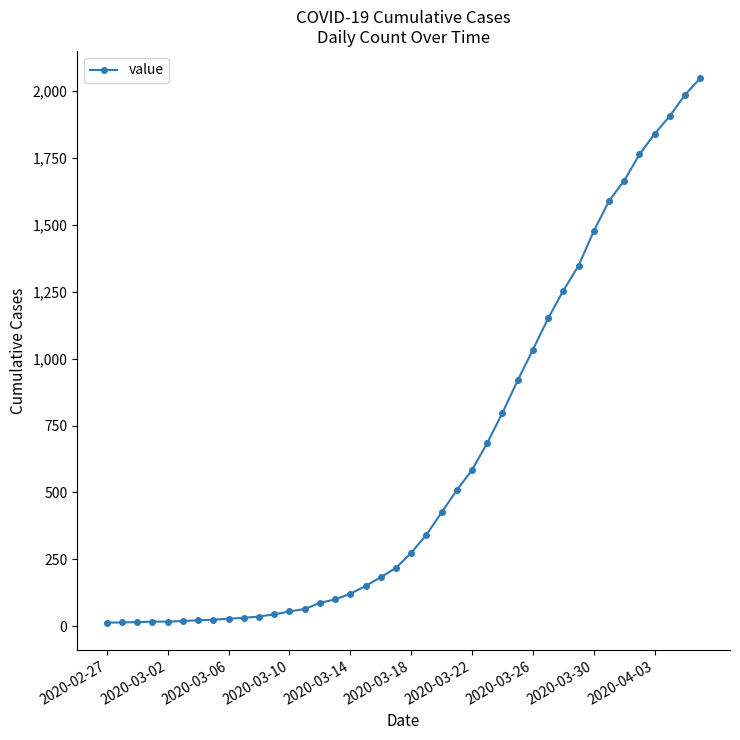

What is the average value?

622